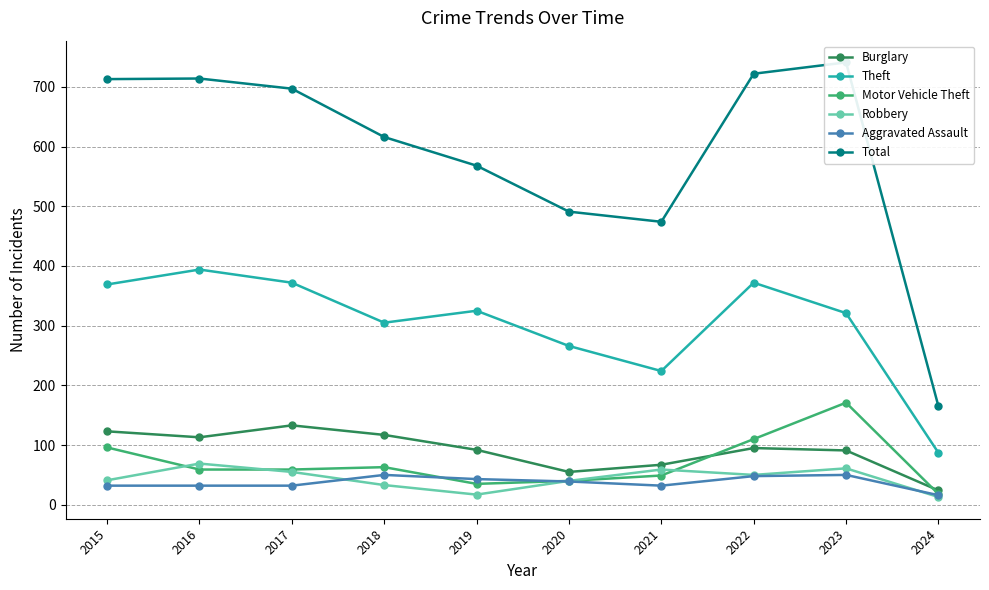

What is the sum of all Robbery values?

438